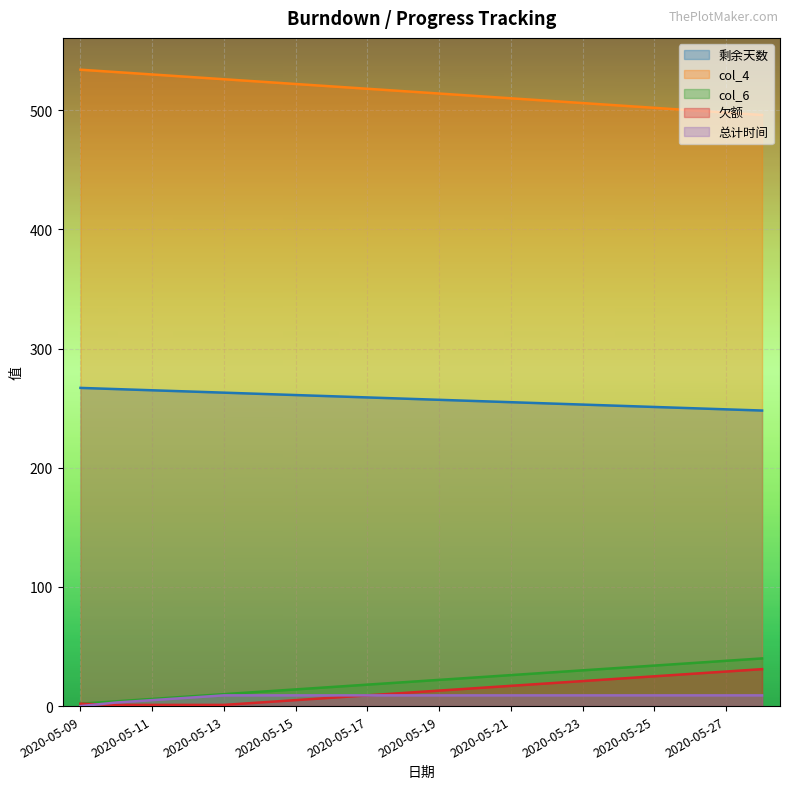

True or false: 欠额 and col_6 cross at least once.

False